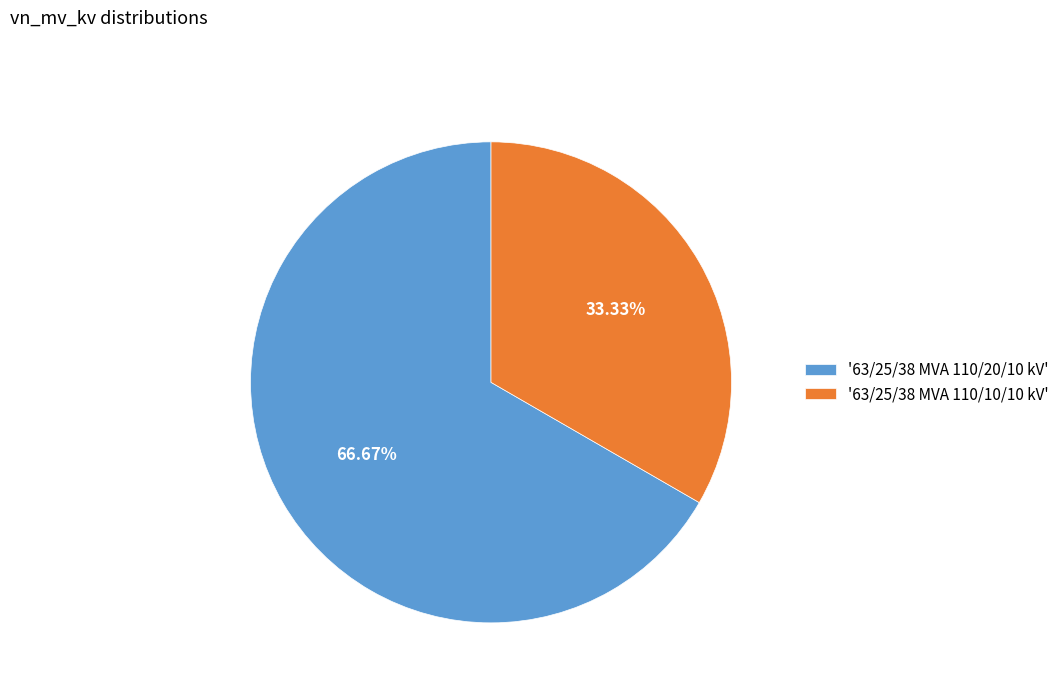

Combined, do '63/25/38 MVA 110/20/10 kV' and '63/25/38 MVA 110/10/10 kV' account for over 50%?

Yes